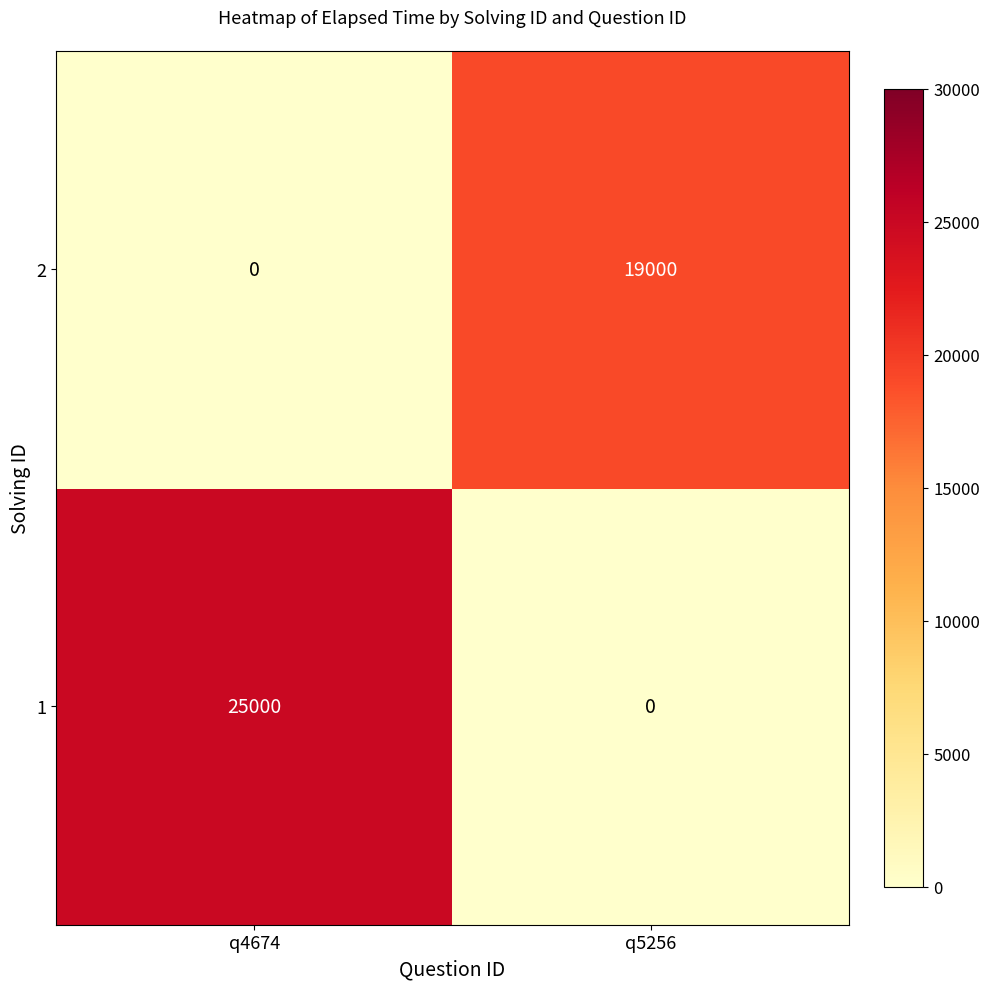

Which category has the lowest value in the 2 series?

q4674